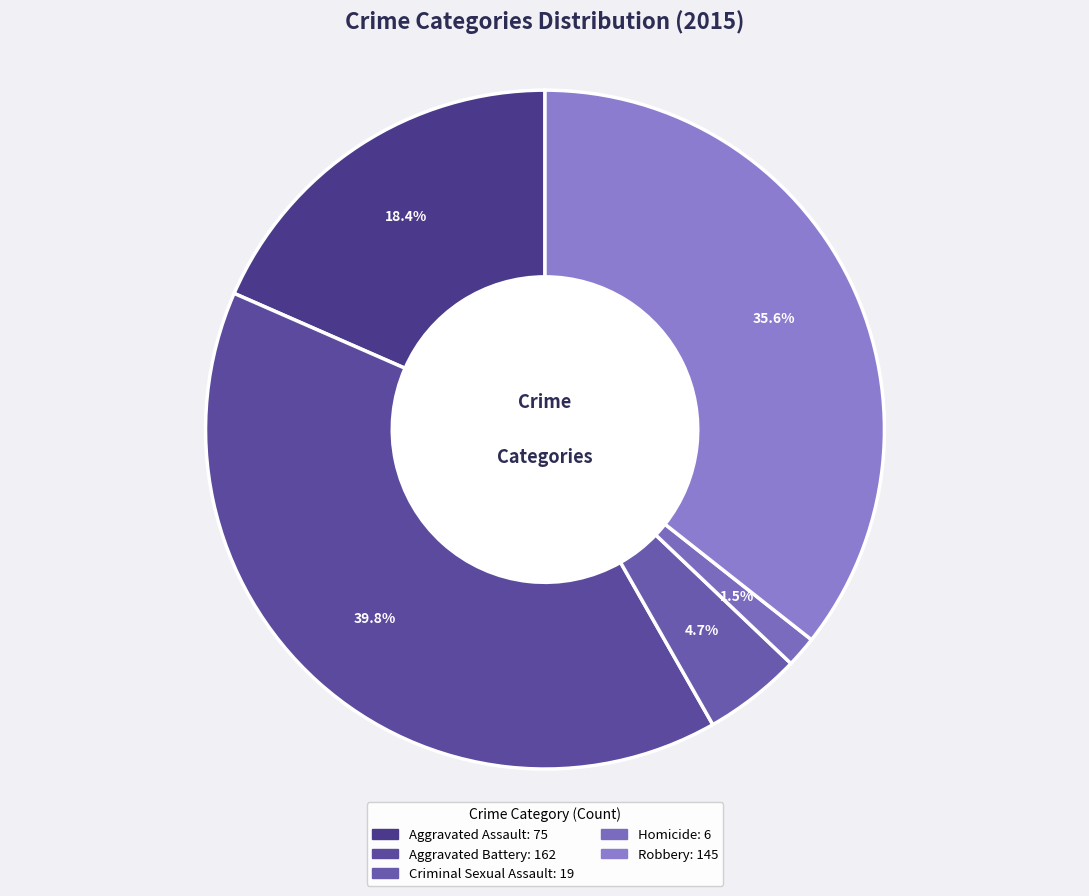

Rank the categories by value from lowest to highest.

Homicide, Criminal Sexual Assault, Aggravated Assault, Robbery, Aggravated Battery